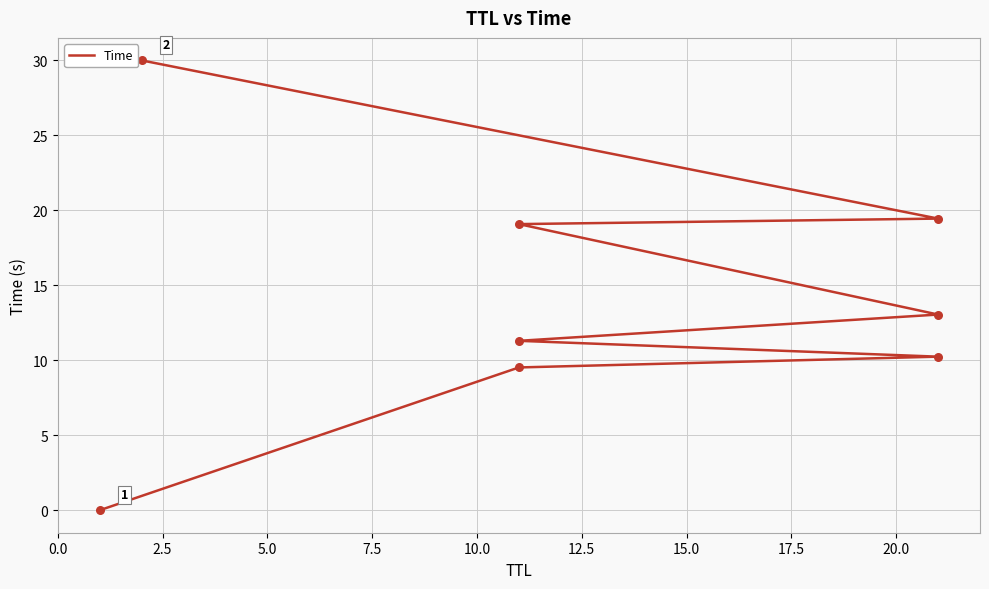

What is the ratio of the value at 10.0 to the value at 7.5?

1.2